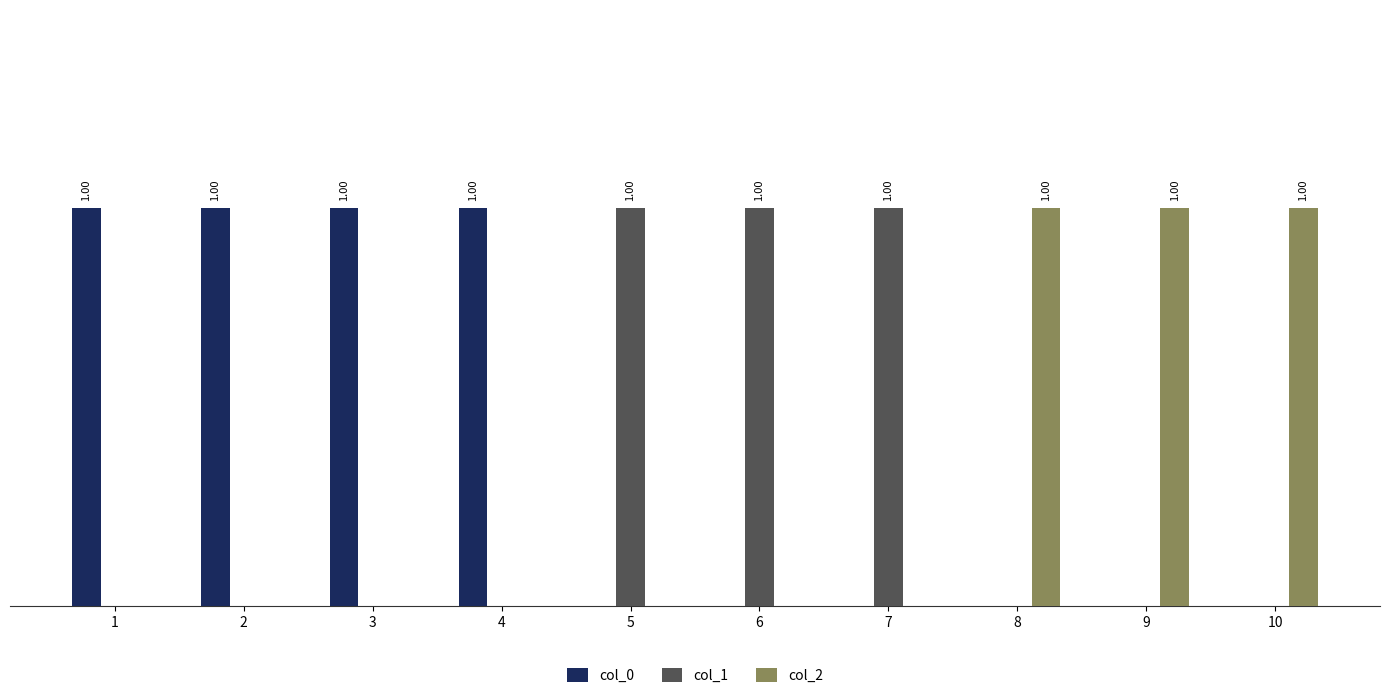

Are the bars grouped side by side (vs. stacked)?

Yes